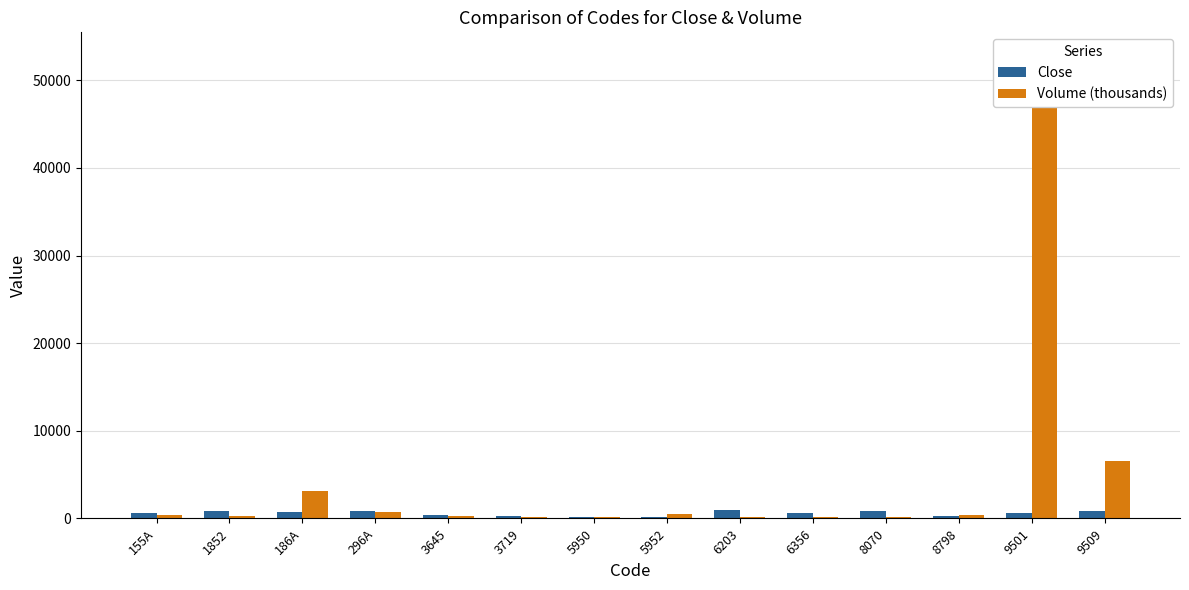

Are the bars horizontal?

No